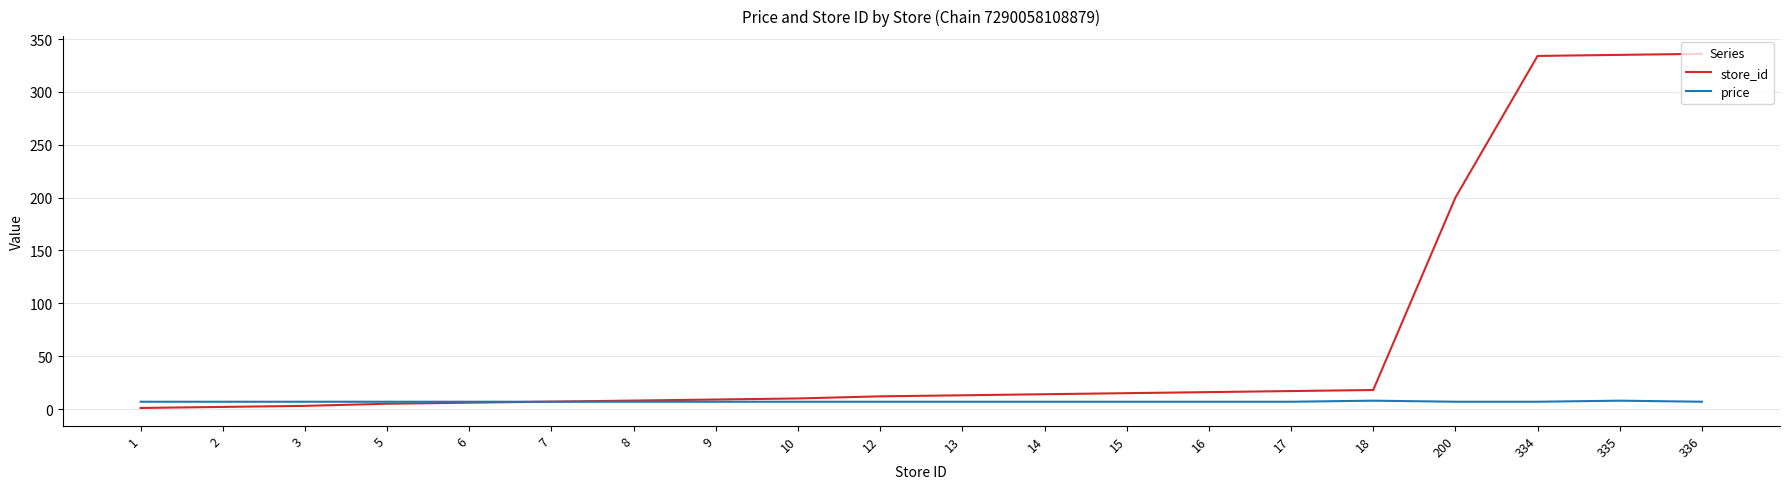

At 16, list the series in order from smallest to largest.

price, store_id